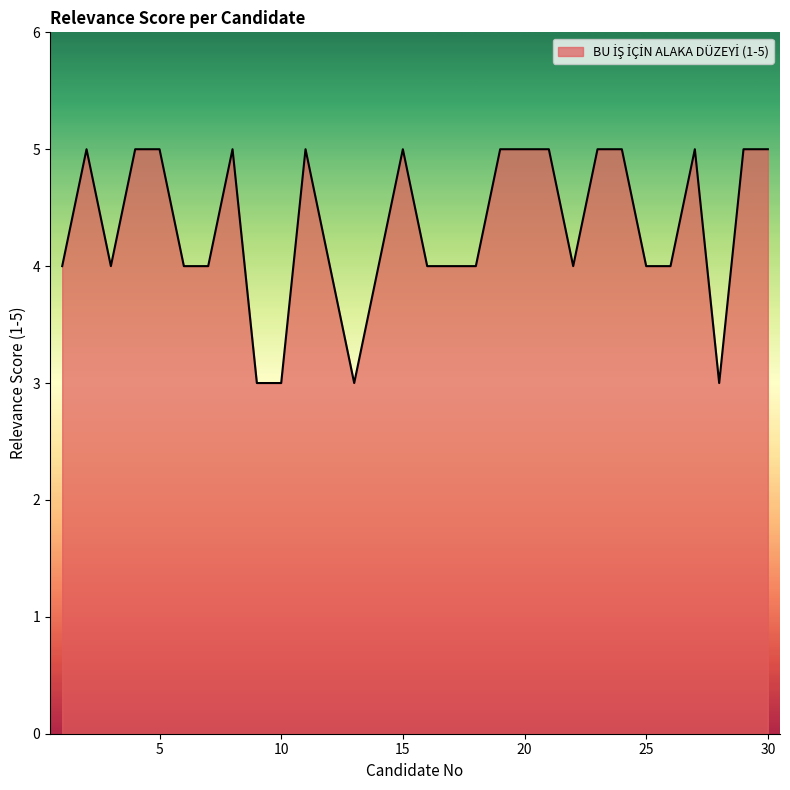

What is the sum of all values?

130